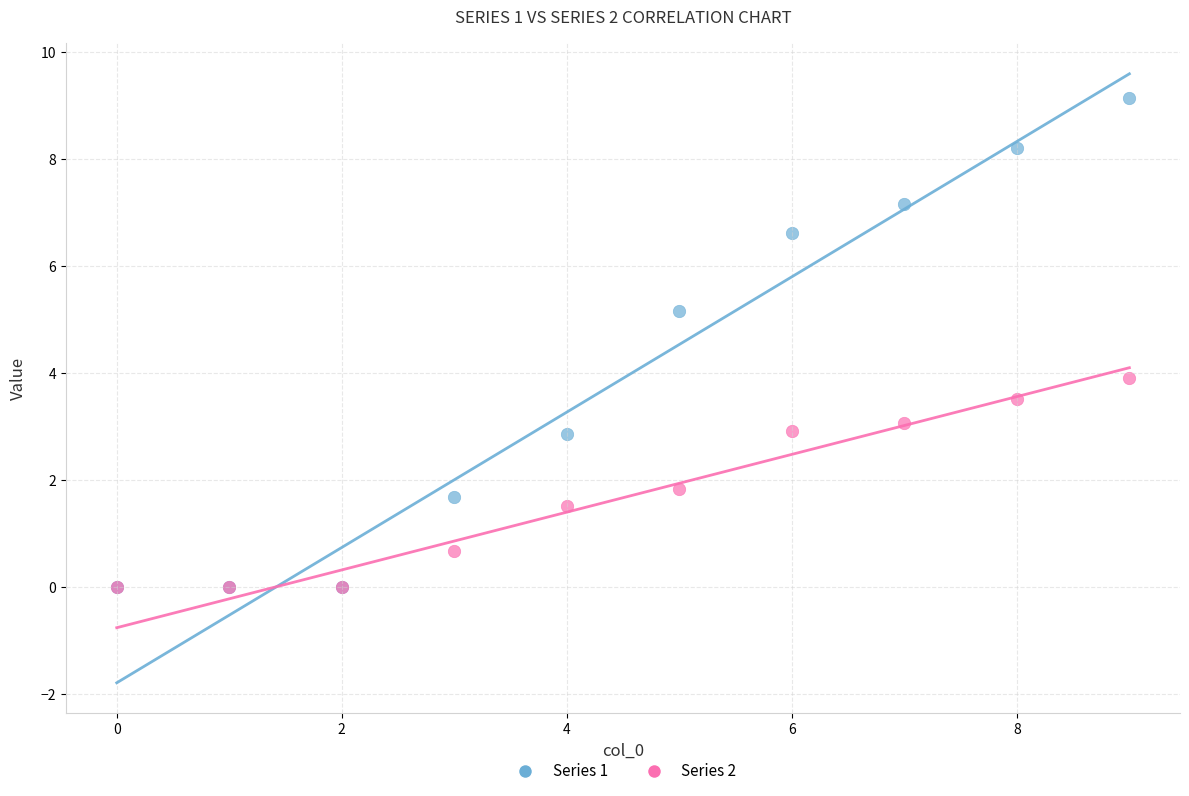

What are all the series names shown in the legend?

Series 1, Series 2